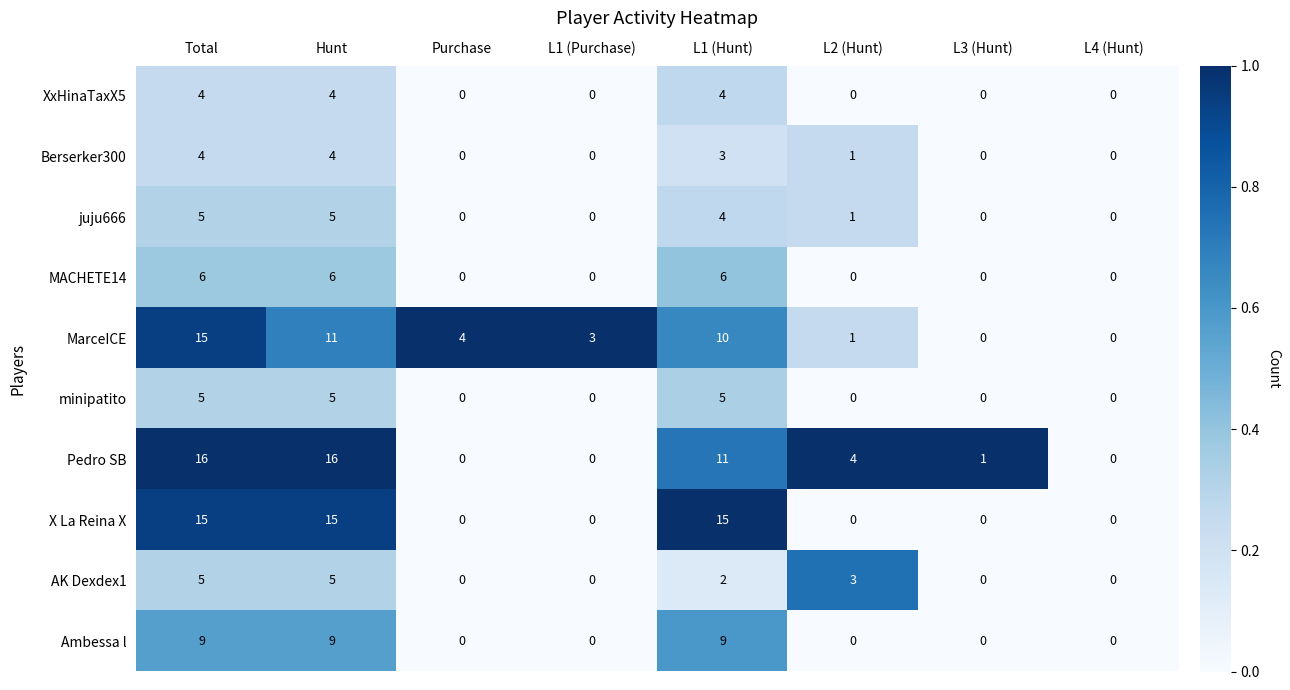

Which series has the largest range (max minus min)?

Pedro SB